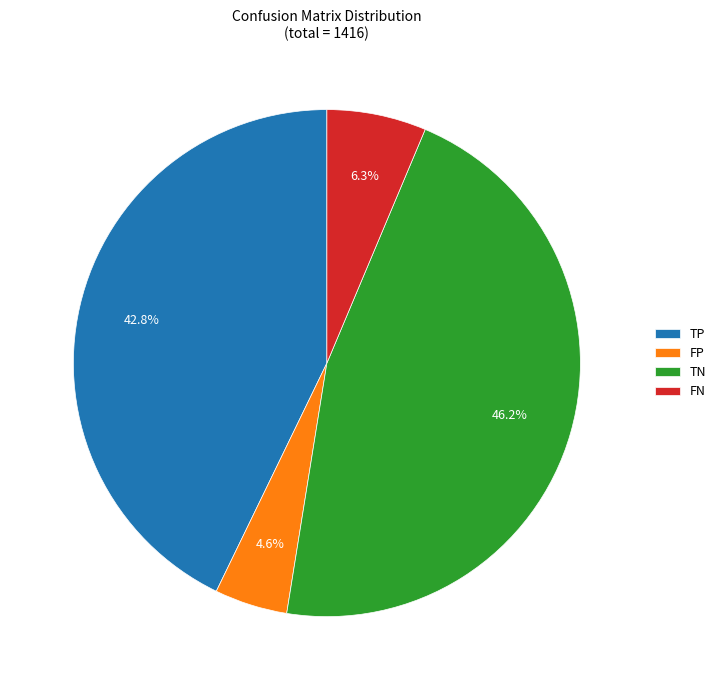

Rank the categories by value from highest to lowest.

TN, TP, FN, FP